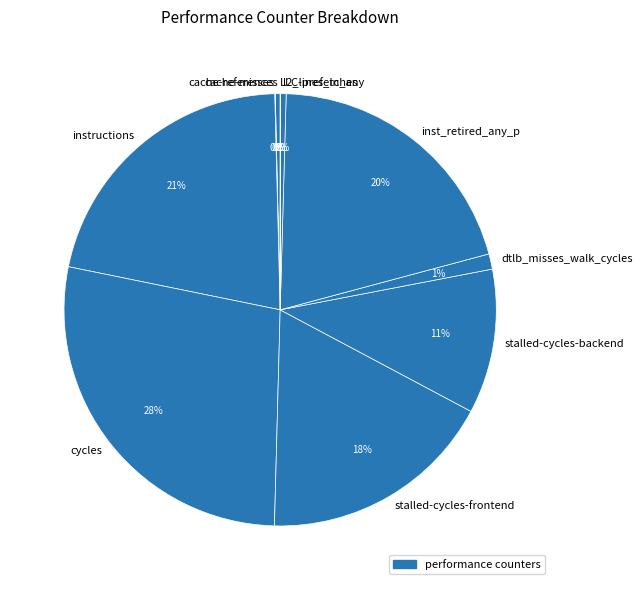

To the nearest percent, what is the average slice percentage?

10%